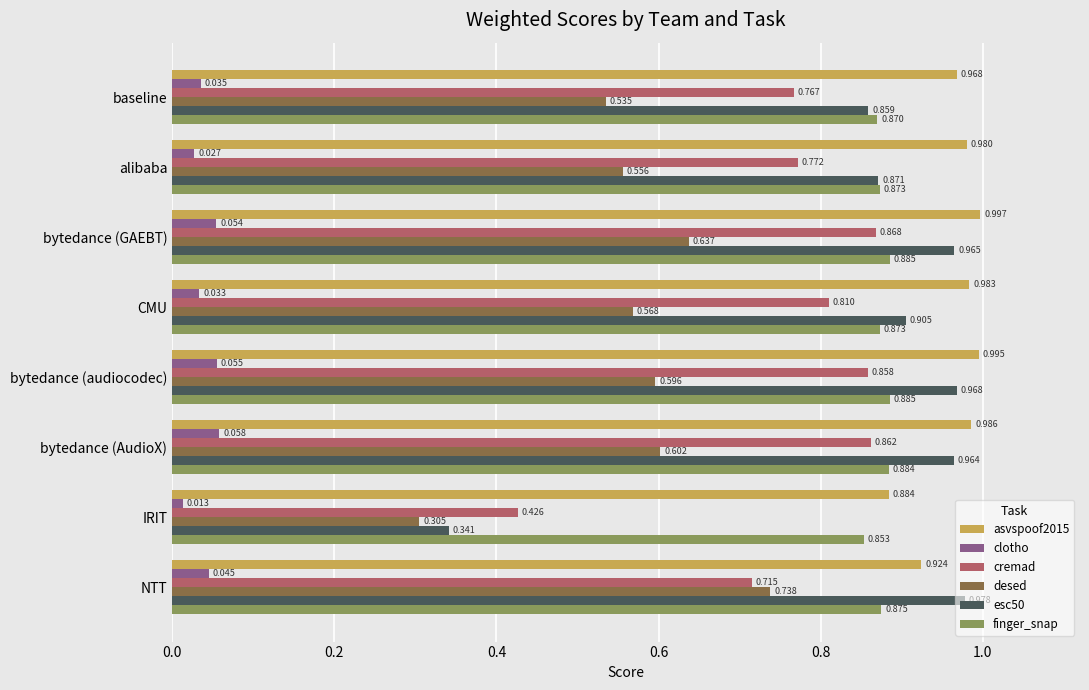

List the series in order of their peak value, lowest first.

clotho, desed, cremad, finger_snap, esc50, asvspoof2015